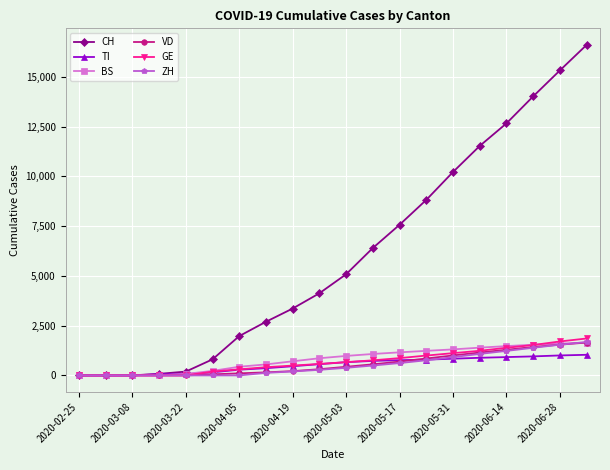

Which series has the widest spread of values?

CH